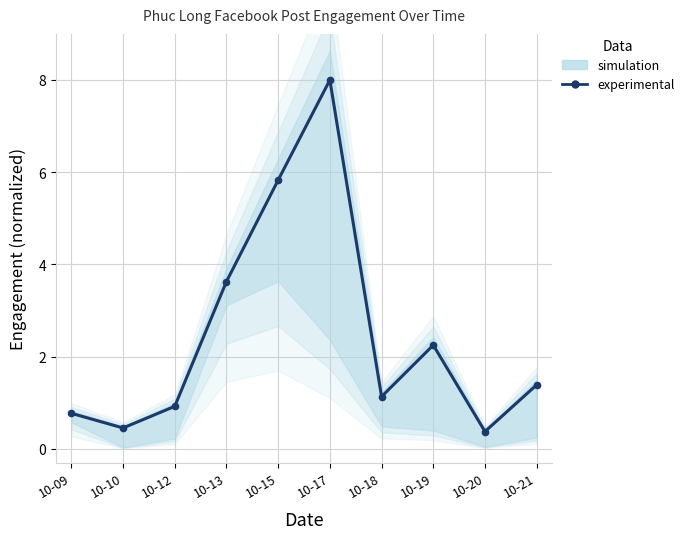

Reading left to right, transcribe all the data shown in this chart.

0.8	0.5	0.9	3.6	5.8	8.0	1.1	2.3	0.4	1.4